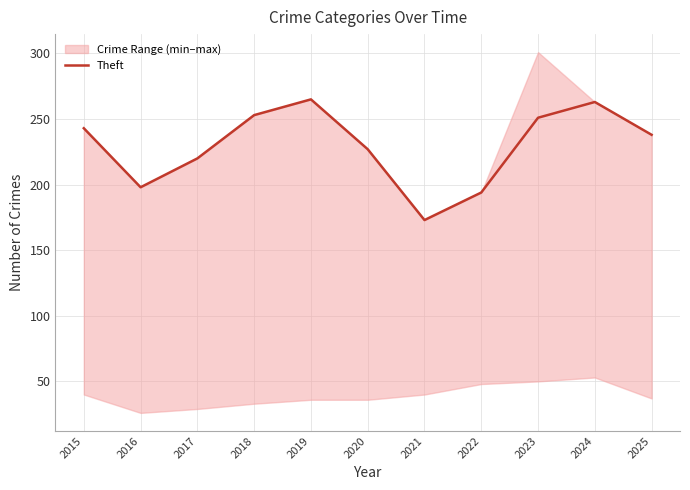

What is the sum of all values?

2525